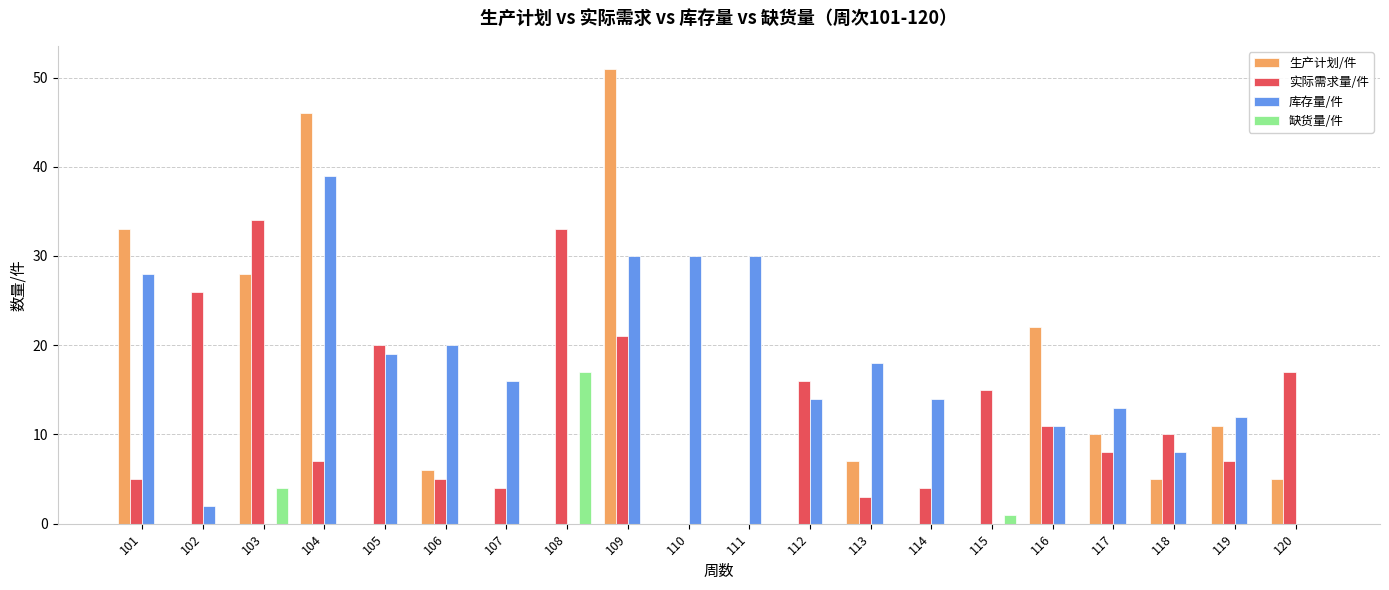

Is it true that 缺货量/件 equals 0 at 120?

True